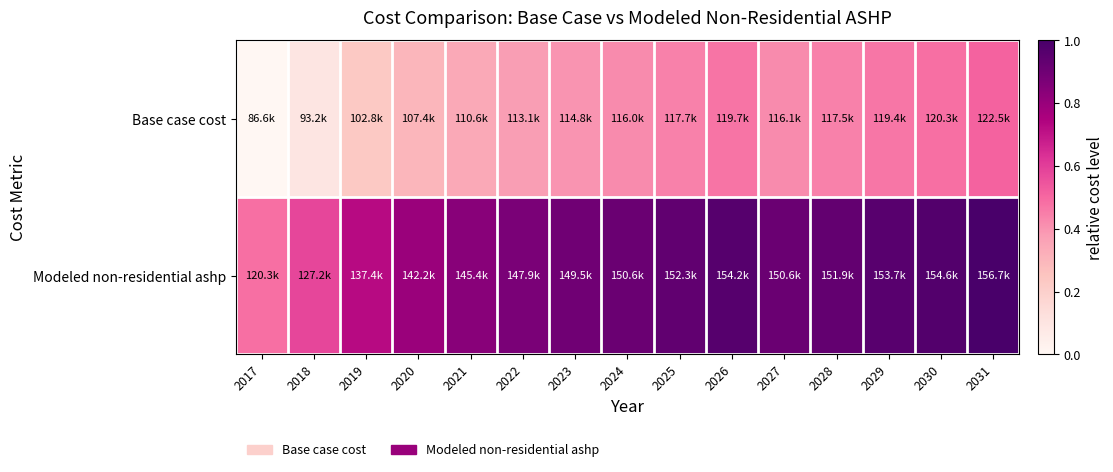

Rank the series at 2028 from highest to lowest value.

Modeled non-residential ashp, Base case cost